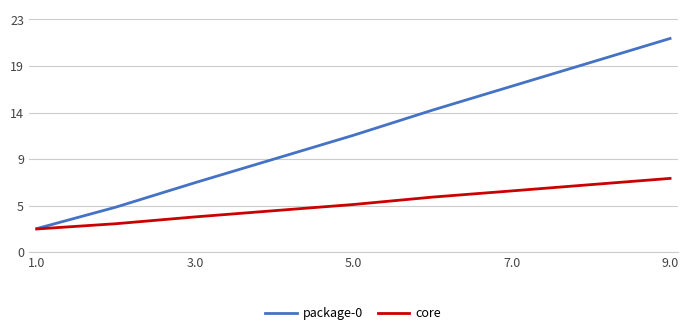

Is this an area chart (filled region under the line)?

No